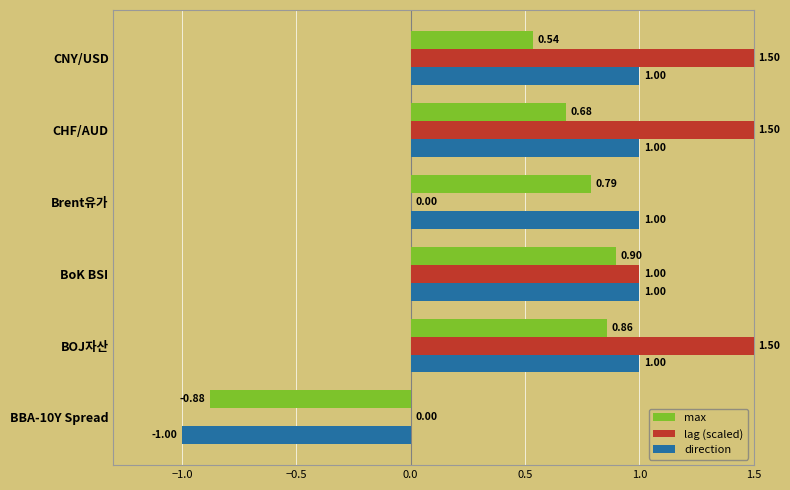

Which series has the widest spread of values?

direction